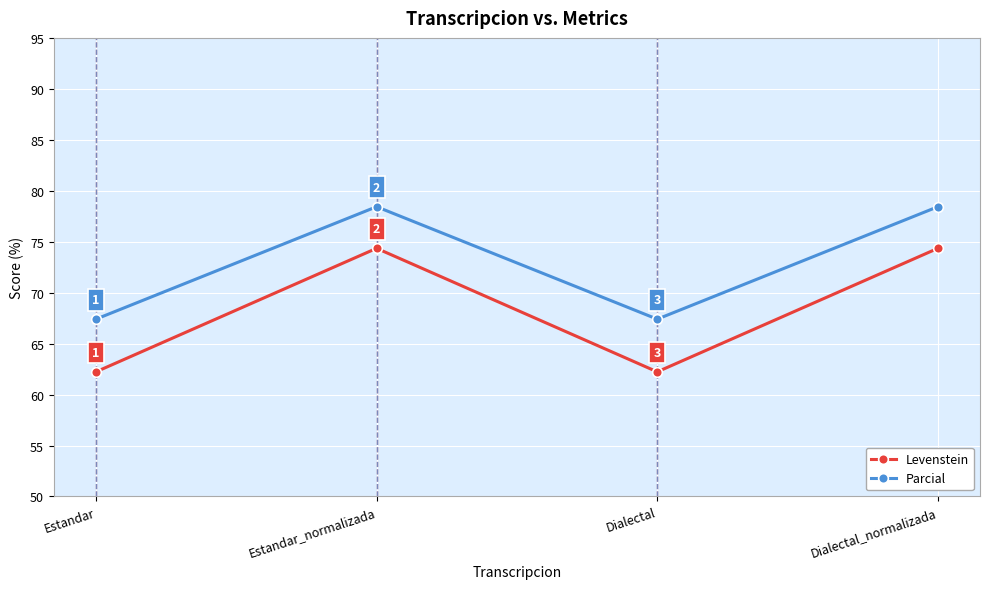

How many data points in Levenstein are less than 74?

2